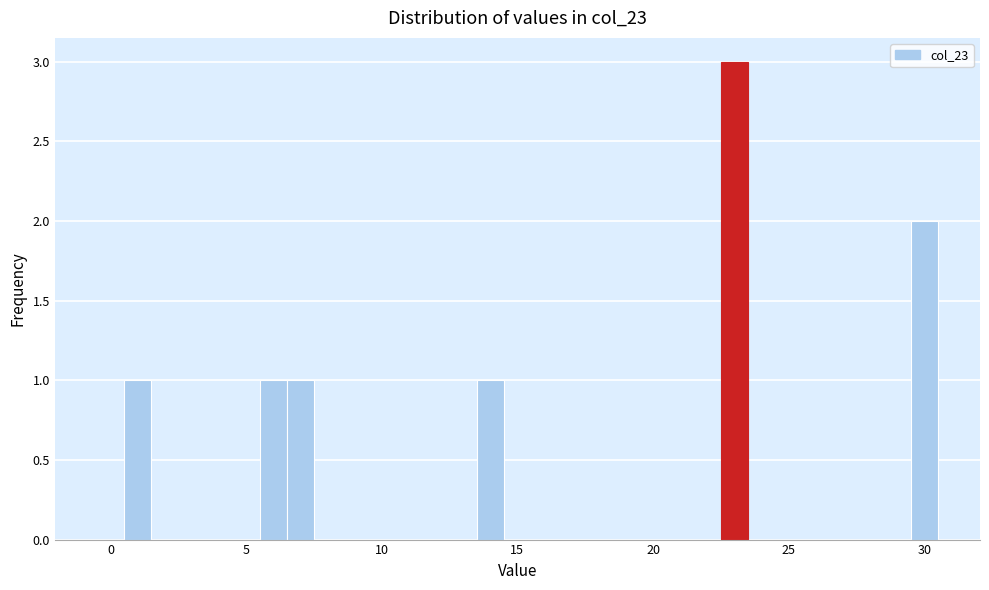

Around what value on the x-axis is the tallest bar? Give the approximate position of its centre, as read against the axis.

23.0